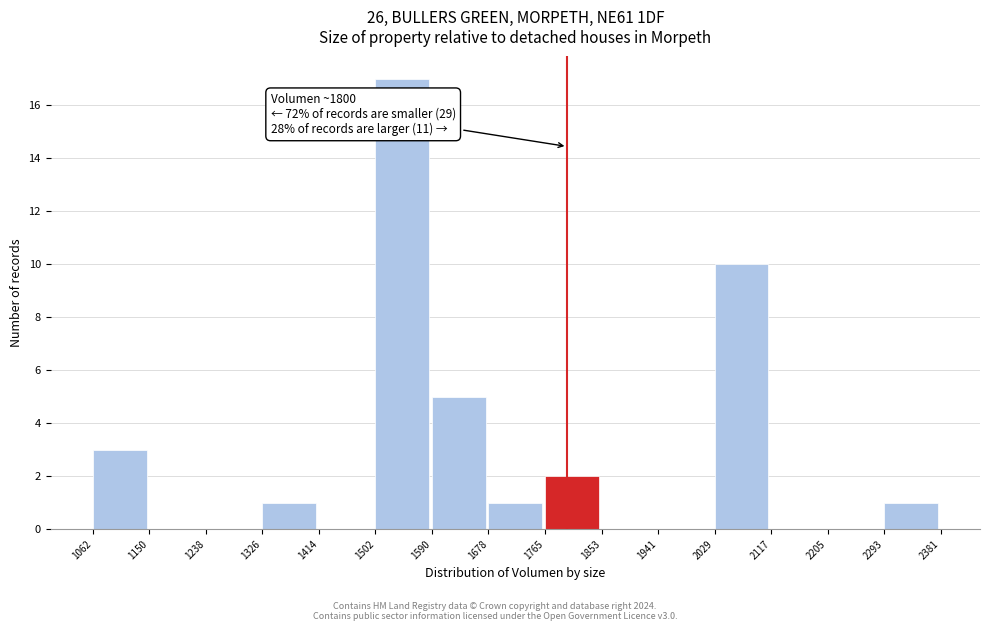

Over which range of the x-axis is the bar tallest?

1502 to 1590